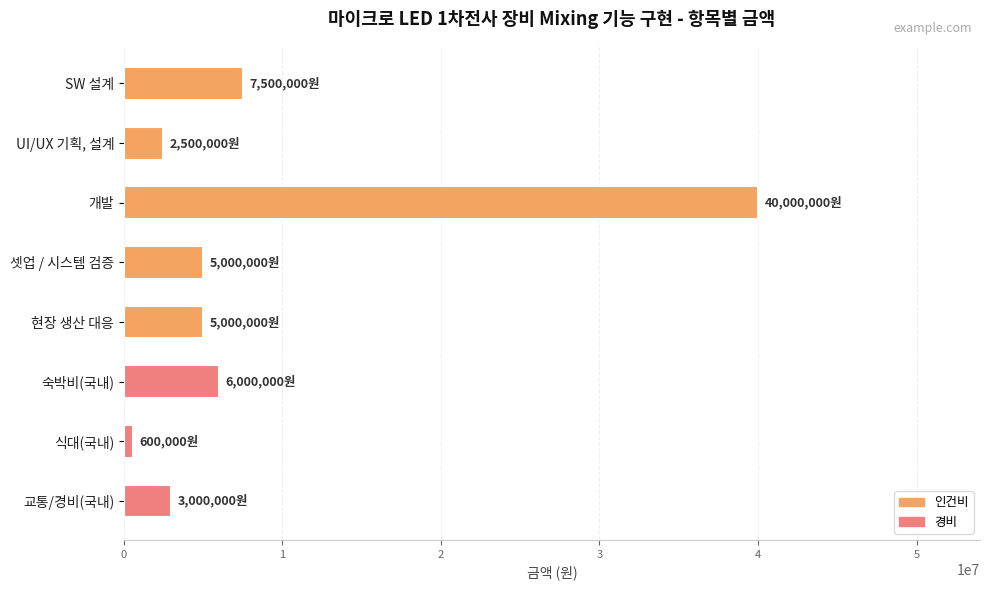

What is the value of the 5th bar from the top?

5000000